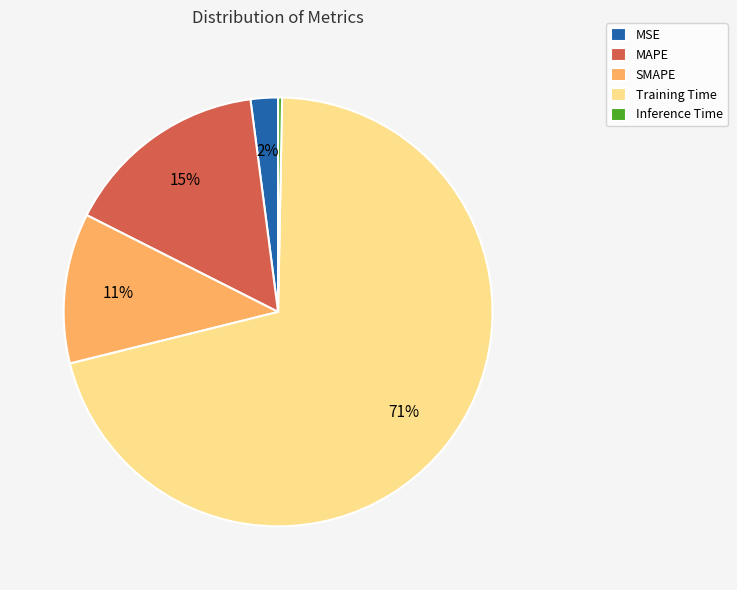

To the nearest percent, what percentage of the pie is MAPE?

15%